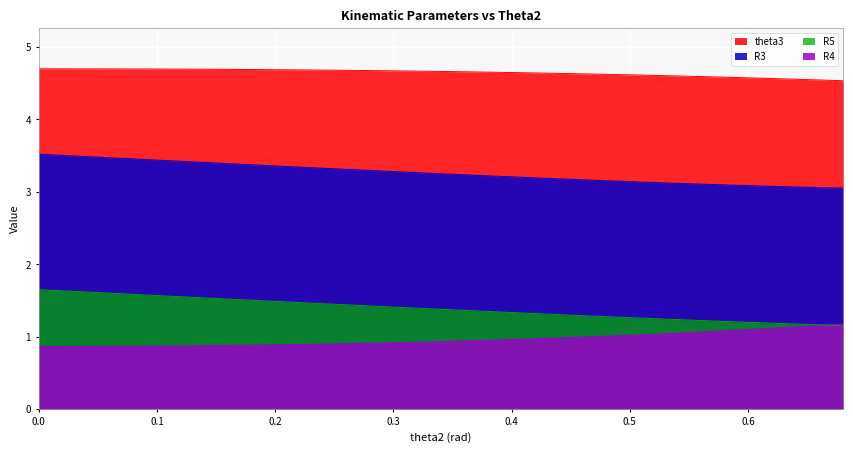

What is the value of the R3 point at the 29th from the left?

3.1